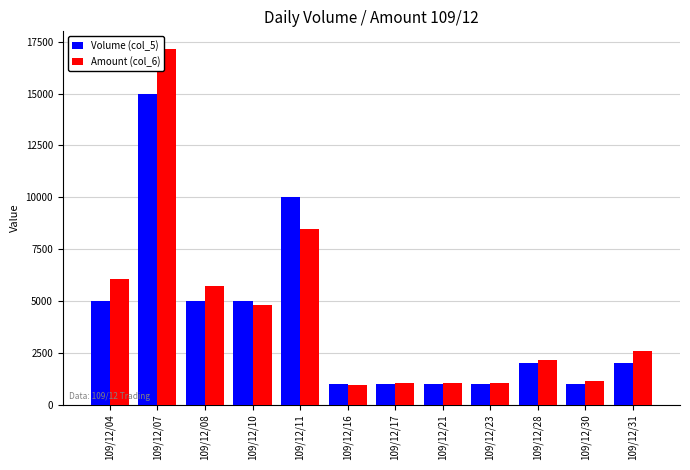

Which label corresponds to the largest value in the chart?

109/12/07